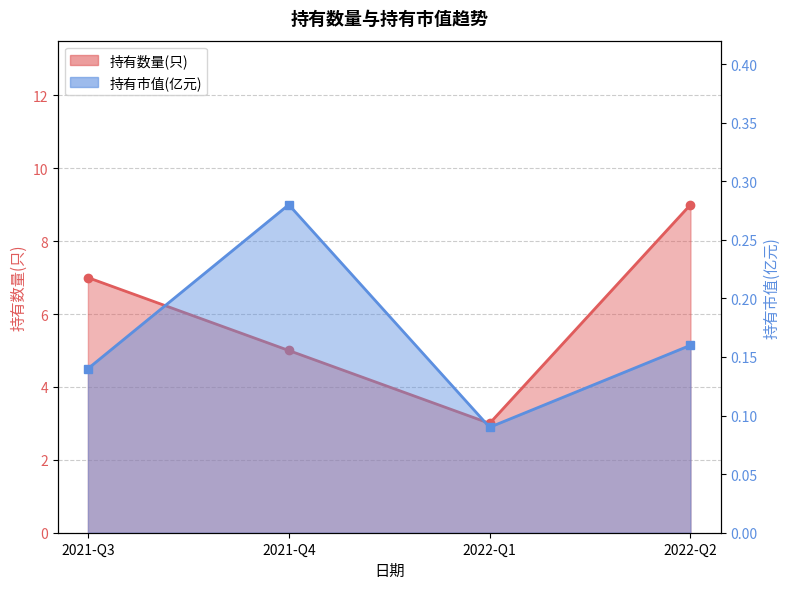

How many data points does each series have?

4